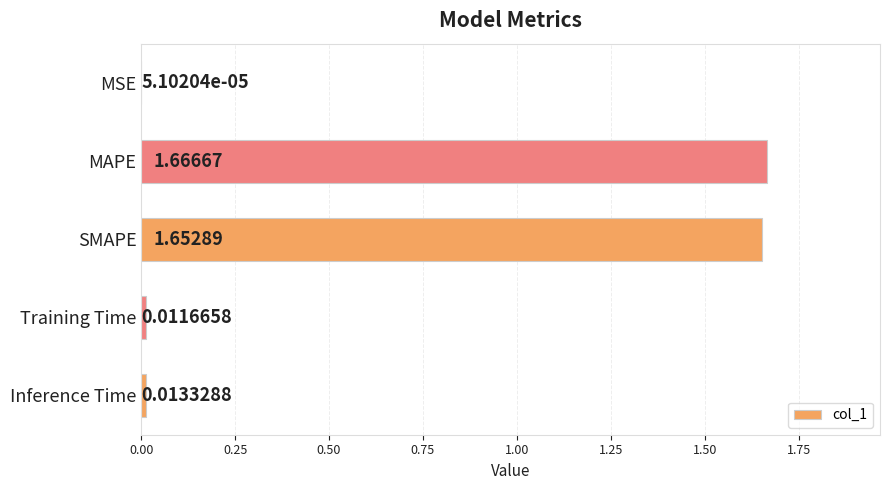

At which category does the chart reach its peak across all series?

MAPE